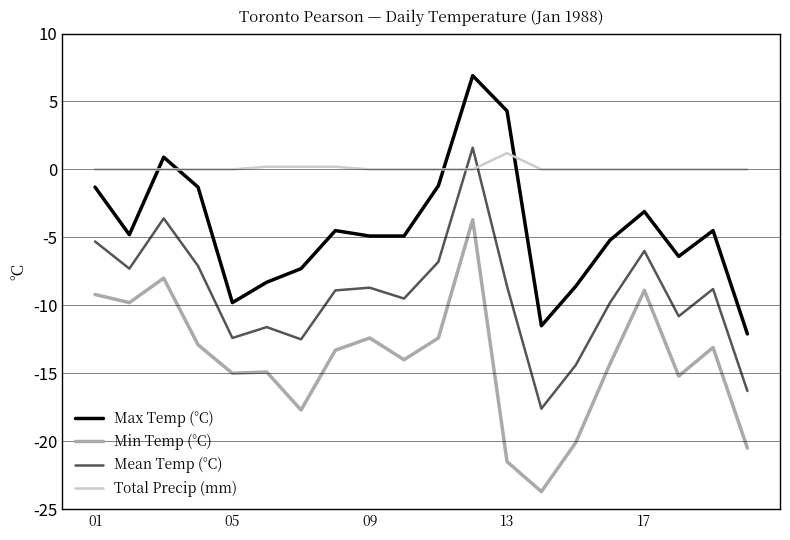

True or false: Total Precip (mm) and Min Temp (°C) cross at least once.

False